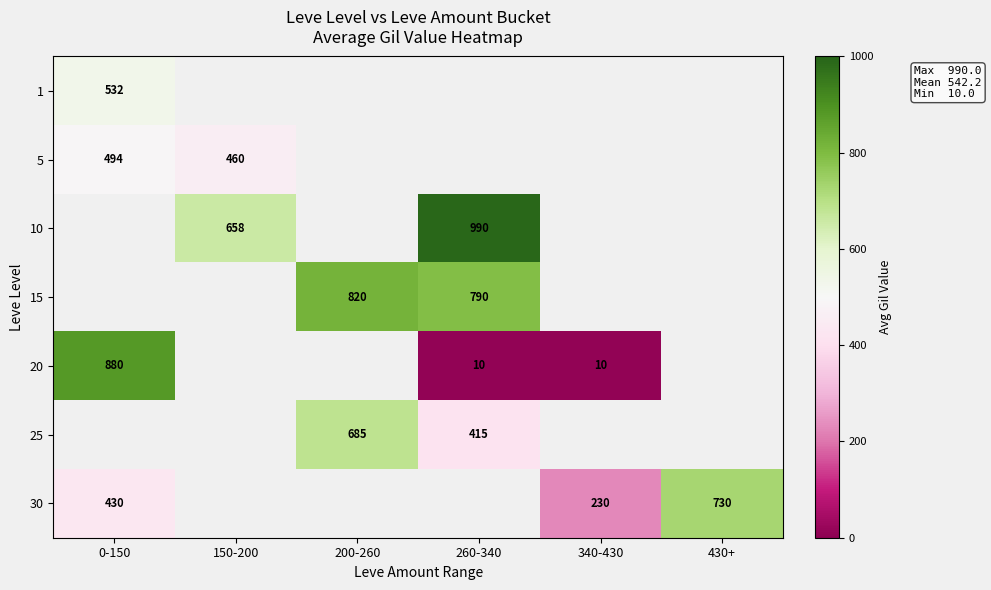

Is the value of 15 at 200-260 greater than the value of 5 at 150-200?

Yes